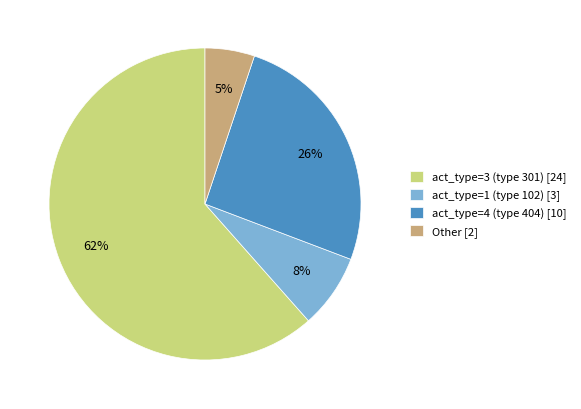

Which slice is the largest?

act_type=3 (type 301) [24]